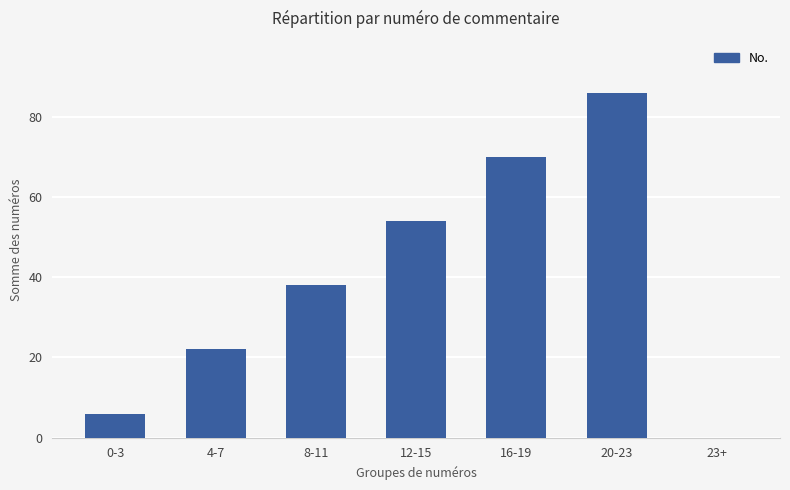

What is the sum of all values?

276